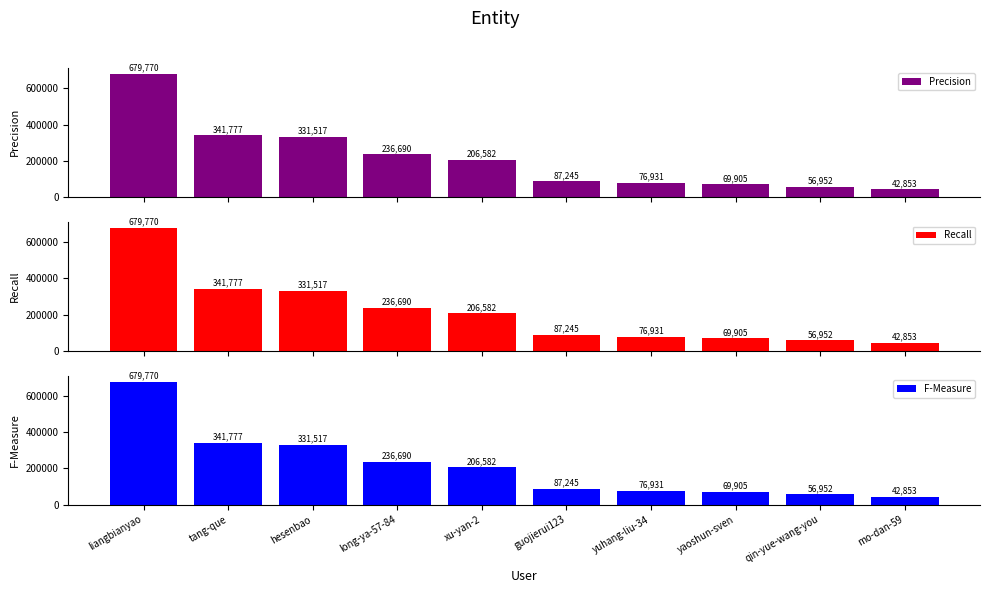

At which label is Recall closest to 361311?

tang-que